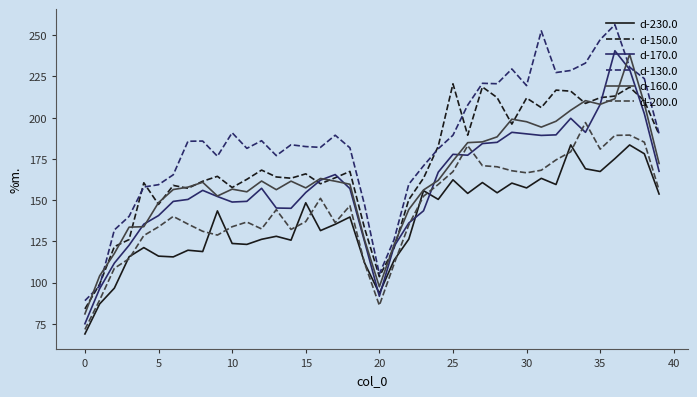

True or false: d-150.0 and d-200.0 cross at least once.

False